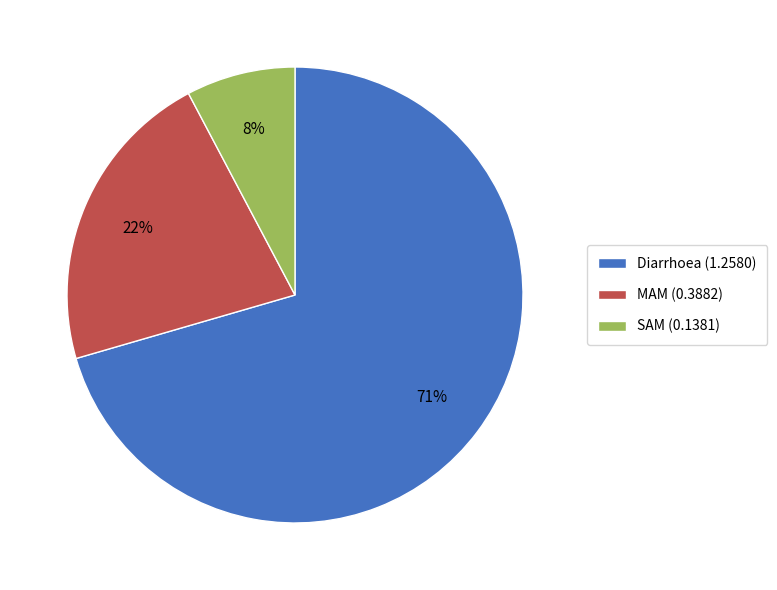

Rank the categories by value from highest to lowest.

Diarrhoea, MAM, SAM